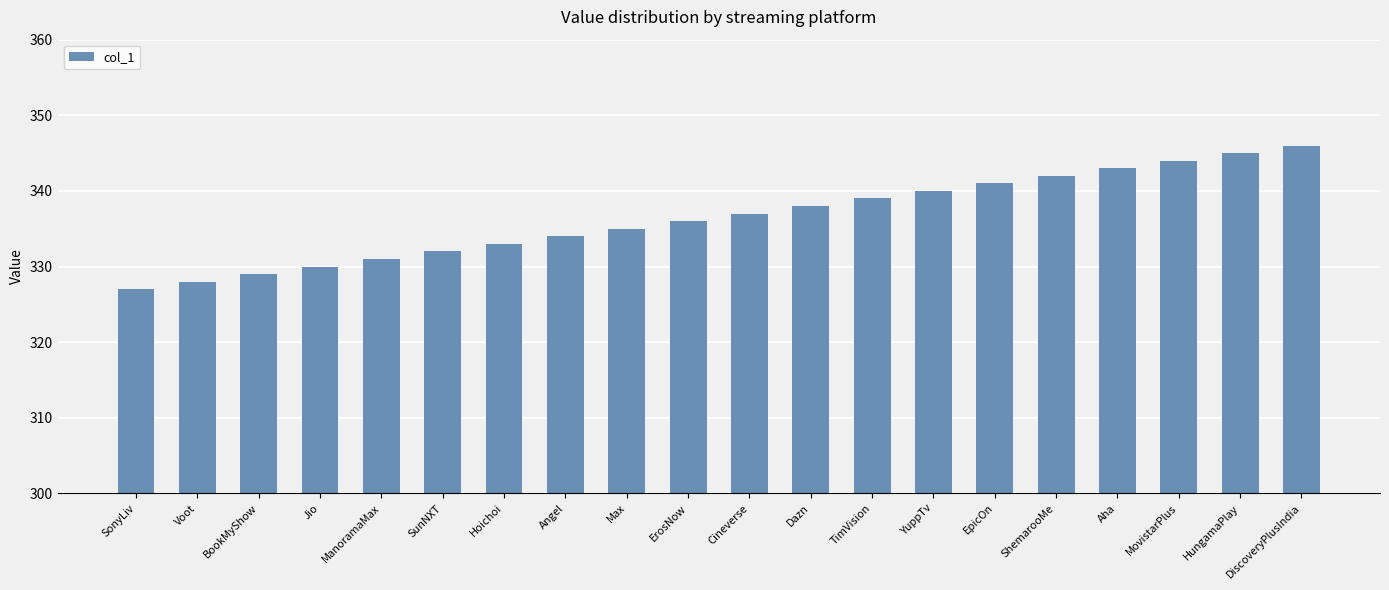

Reading left to right, list all the values displayed in this chart.

327	328	329	330	331	332	333	334	335	336	337	338	339	340	341	342	343	344	345	346